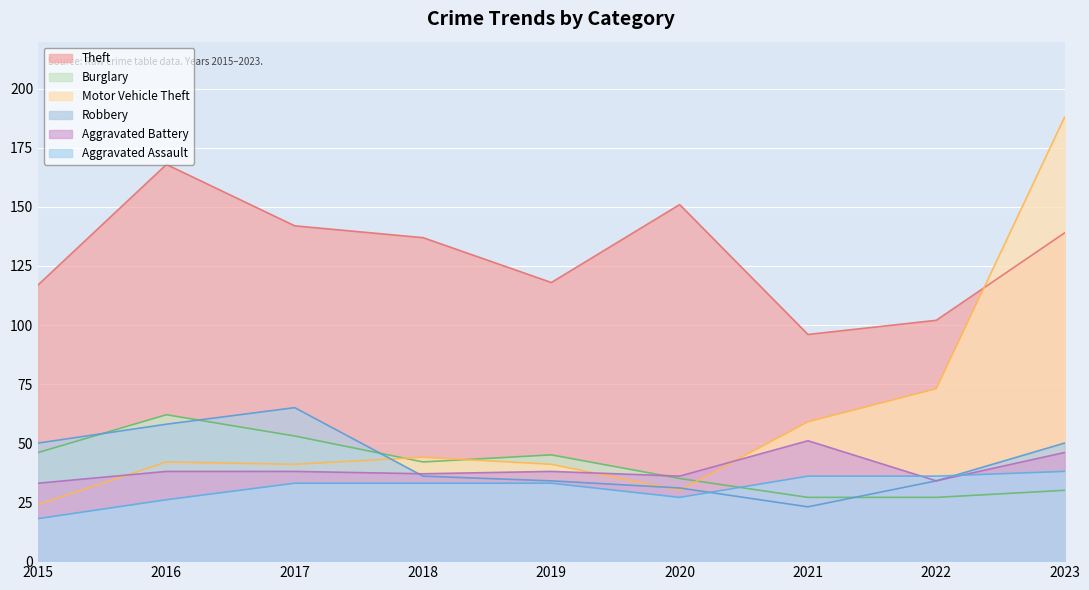

How many interior local valleys does the Burglary series have?

1